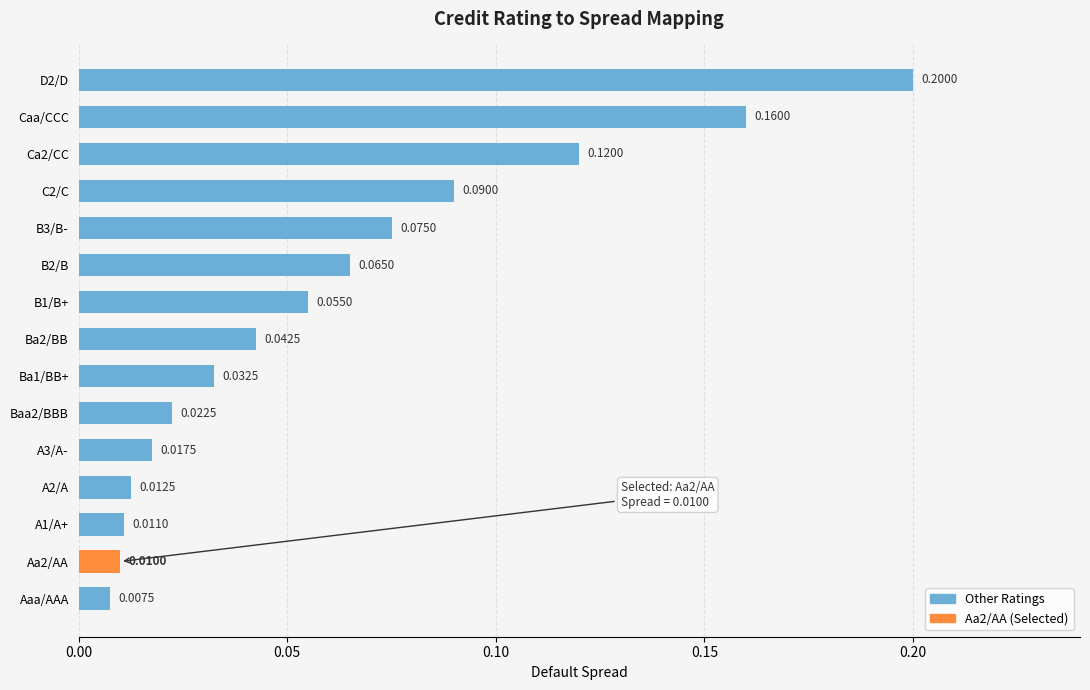

Rank the categories by value from highest to lowest.

D2/D, Caa/CCC, Ca2/CC, C2/C, B3/B-, B2/B, B1/B+, Ba2/BB, Ba1/BB+, Baa2/BBB, A3/A-, A2/A, A1/A+, Aa2/AA, Aaa/AAA